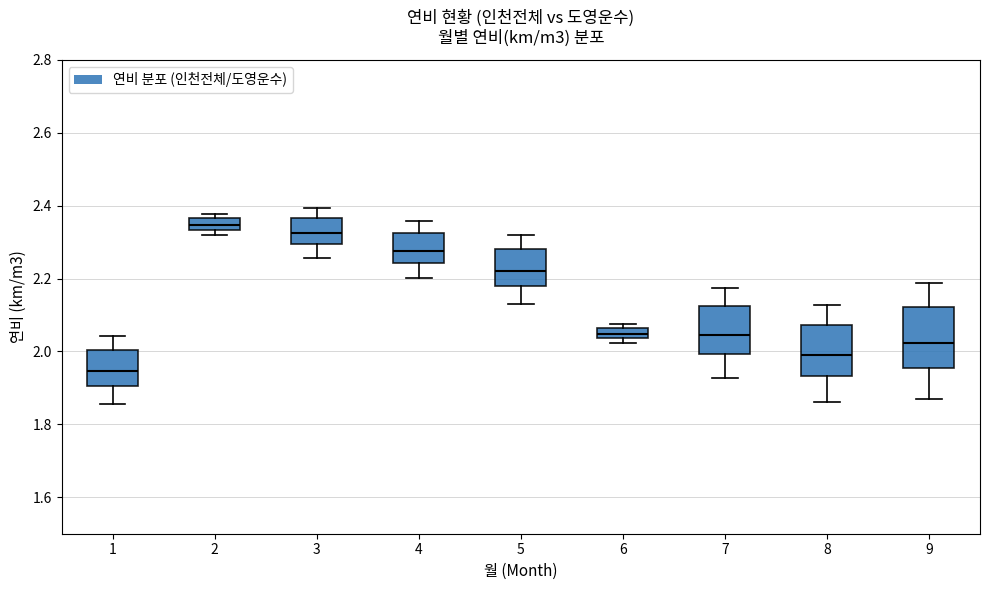

Which box's median line is the lowest?

1